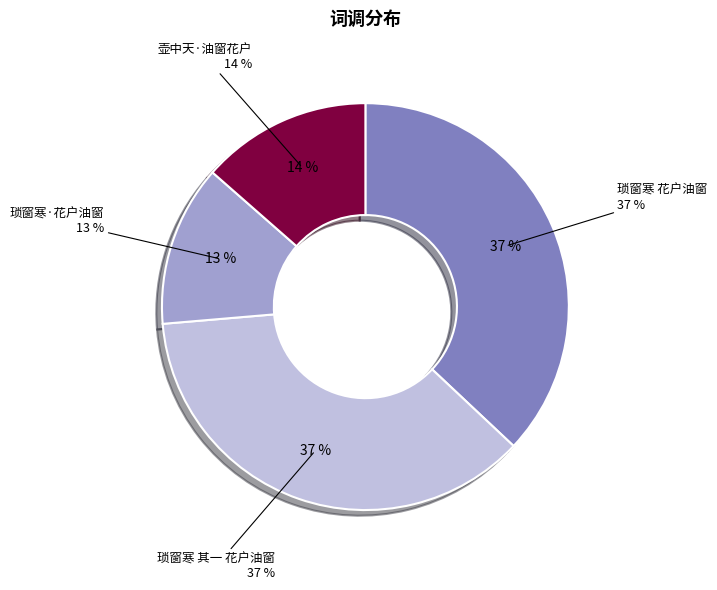

What is the smallest slice in the pie chart?

琐窗寒·花户油窗